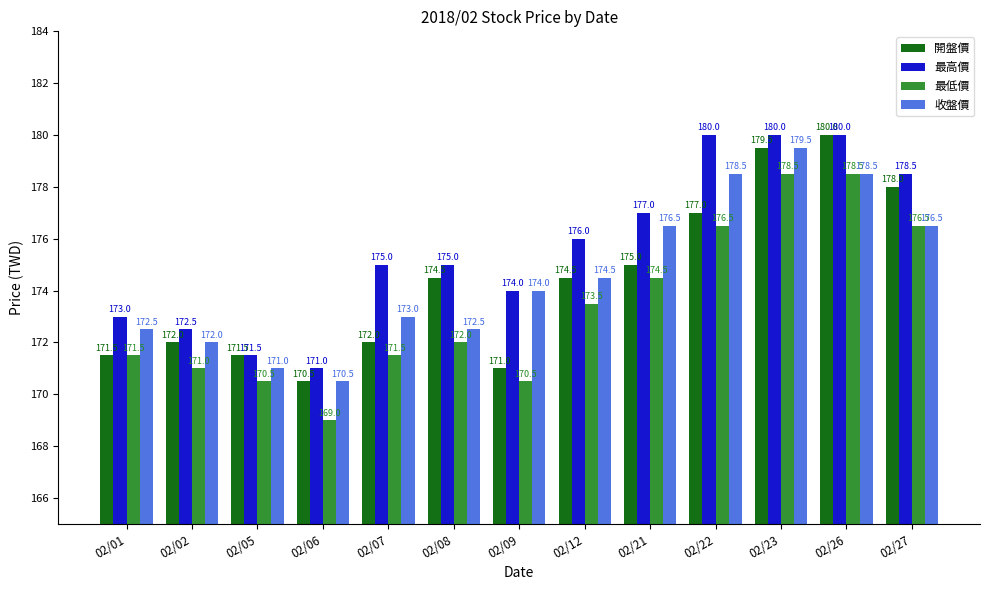

Does the chart contain stacked bars?

No